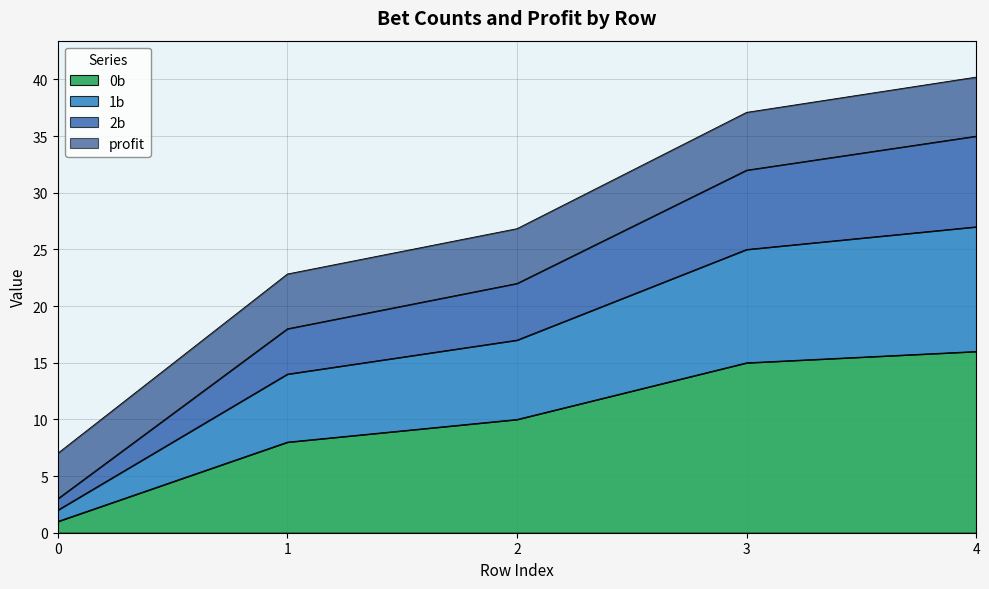

List the labels in order of 0b value, largest first.

4, 3, 2, 1, 0